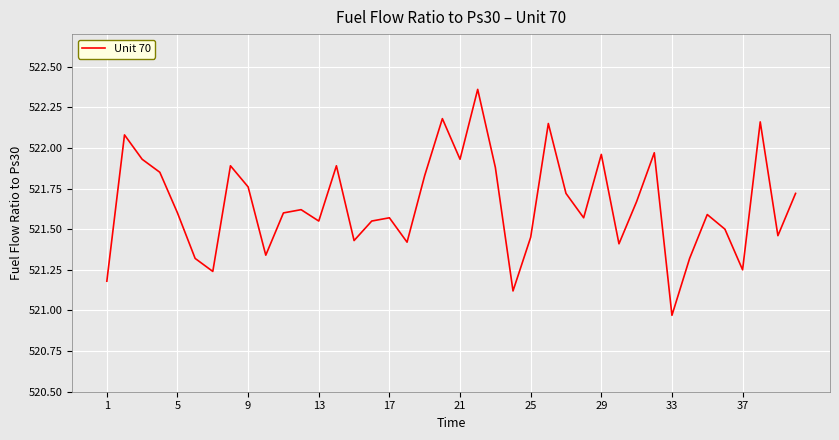

What is the difference between the maximum and minimum values?

1.4